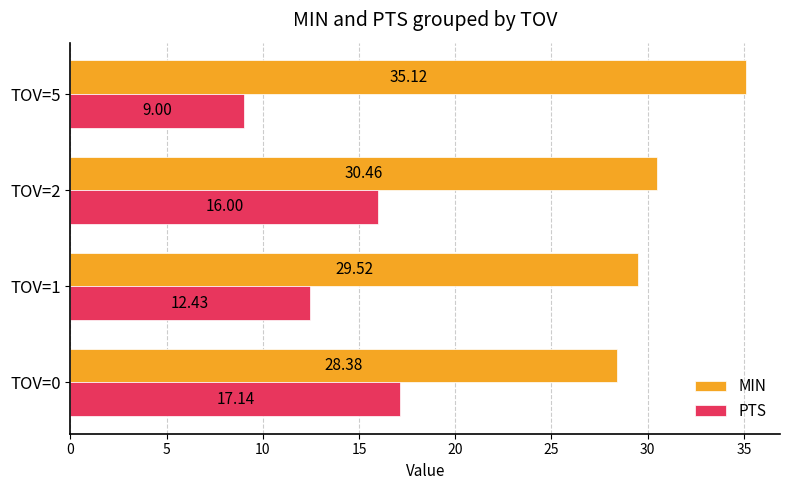

What is the spread (max minus min) of values at TOV=0?

11.2